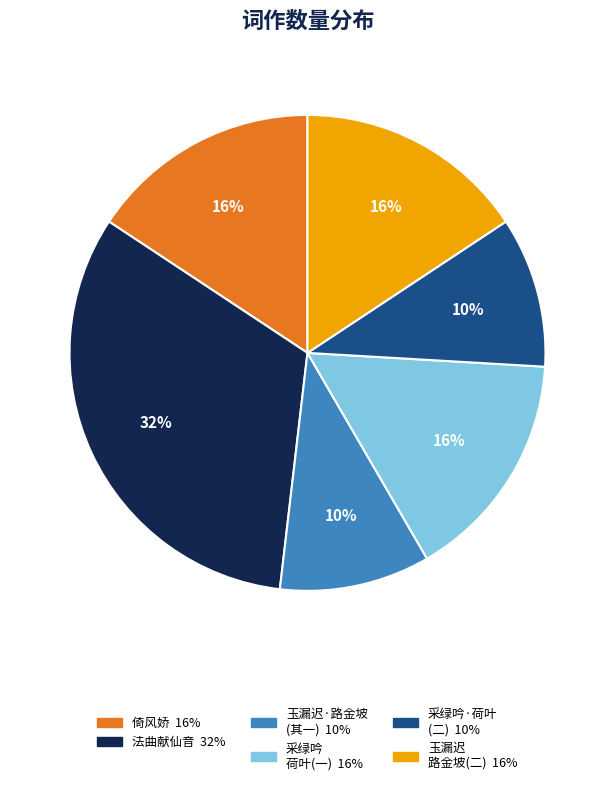

Is there any slice that represents more than half of the pie?

No